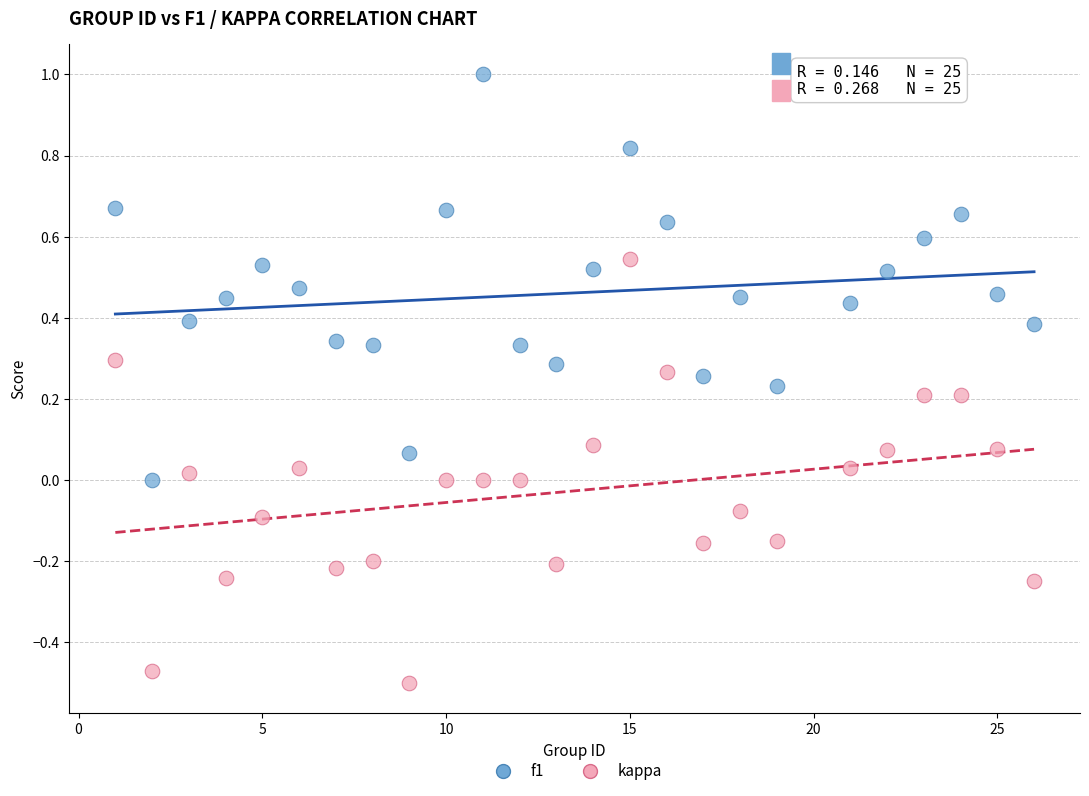

Which series contains the lowest Y value?

kappa